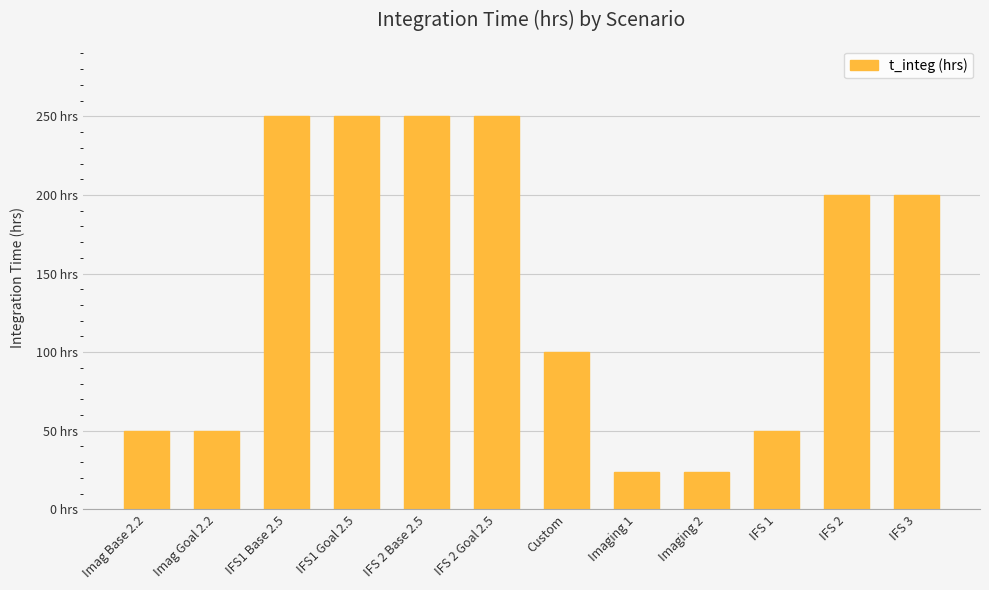

Are the bars horizontal?

No